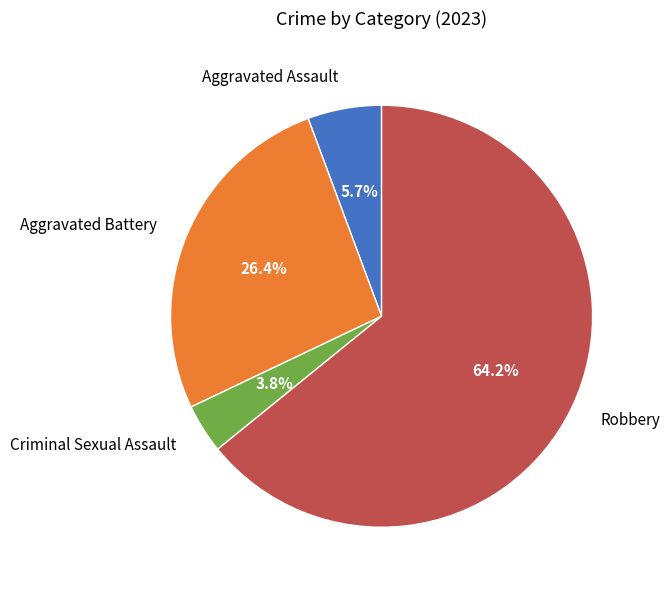

Combined, do Aggravated Assault and Criminal Sexual Assault account for over 50%?

No